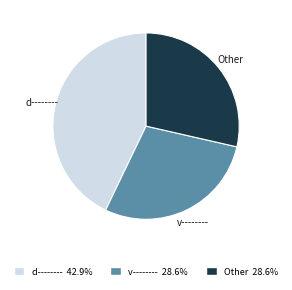

Is the sum of v-------- and Other greater than half?

Yes